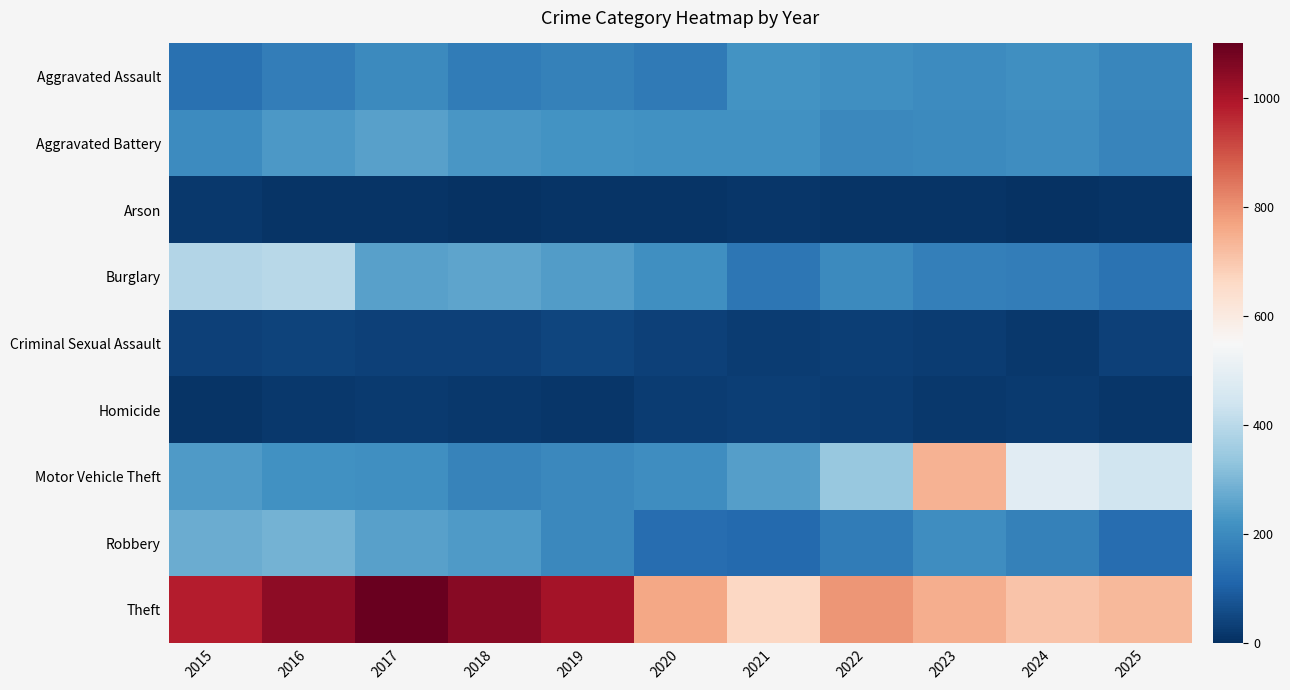

Reading left to right, transcribe all the data shown in this chart.

Aggravated Assault: 2015=140	2016=171	2017=200	2018=165	2019=180	2020=160	2021=222	2022=211	2023=203	2024=211	2025=191
Aggravated Battery: 2015=205	2016=234	2017=250	2018=231	2019=223	2020=217	2021=216	2022=197	2023=201	2024=210	2025=188
Arson: 2015=18	2016=9	2017=11	2018=5	2019=12	2020=9	2021=15	2022=9	2023=11	2024=8	2025=12
Burglary: 2015=388	2016=398	2017=253	2018=258	2019=243	2020=212	2021=153	2022=199	2023=176	2024=168	2025=145
Criminal Sexual Assault: 2015=35	2016=42	2017=36	2018=38	2019=47	2020=35	2021=28	2022=33	2023=27	2024=21	2025=38
Homicide: 2015=9	2016=20	2017=24	2018=19	2019=16	2020=29	2021=33	2022=29	2023=20	2024=24	2025=14
Motor Vehicle Theft: 2015=240	2016=219	2017=212	2018=182	2019=197	2020=208	2021=248	2022=343	2023=742	2024=487	2025=441
Robbery: 2015=279	2016=292	2017=253	2018=237	2019=195	2020=130	2021=123	2022=166	2023=210	2024=178	2025=132
Theft: 2015=981	2016=1041	2017=1092	2018=1049	2019=1007	2020=762	2021=665	2022=793	2023=748	2024=708	2025=730